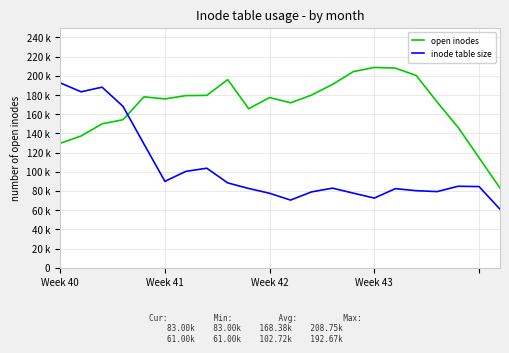

Is this an area chart (filled region under the line)?

No